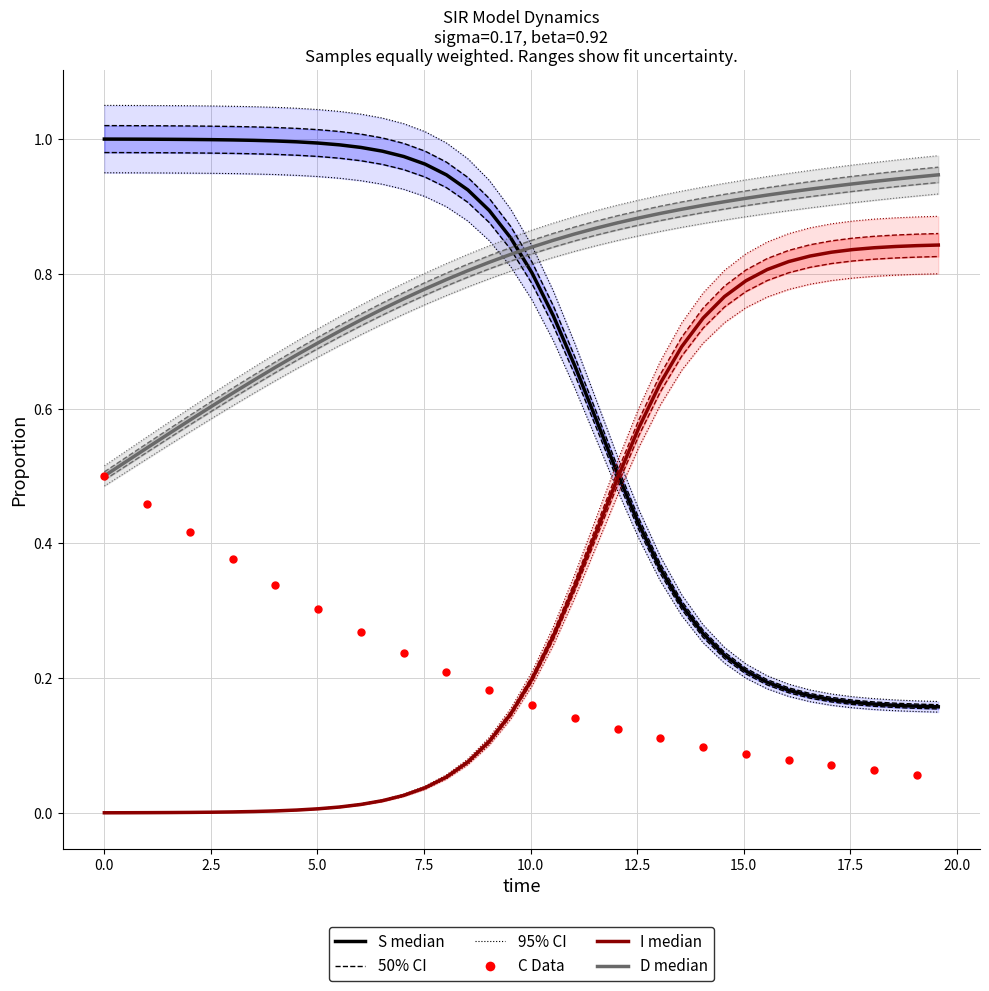

What are all the series names shown in the legend?

S, I, C, D